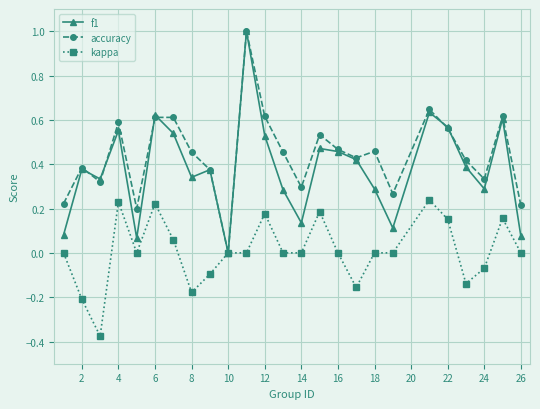

How many data points does each series have?

25